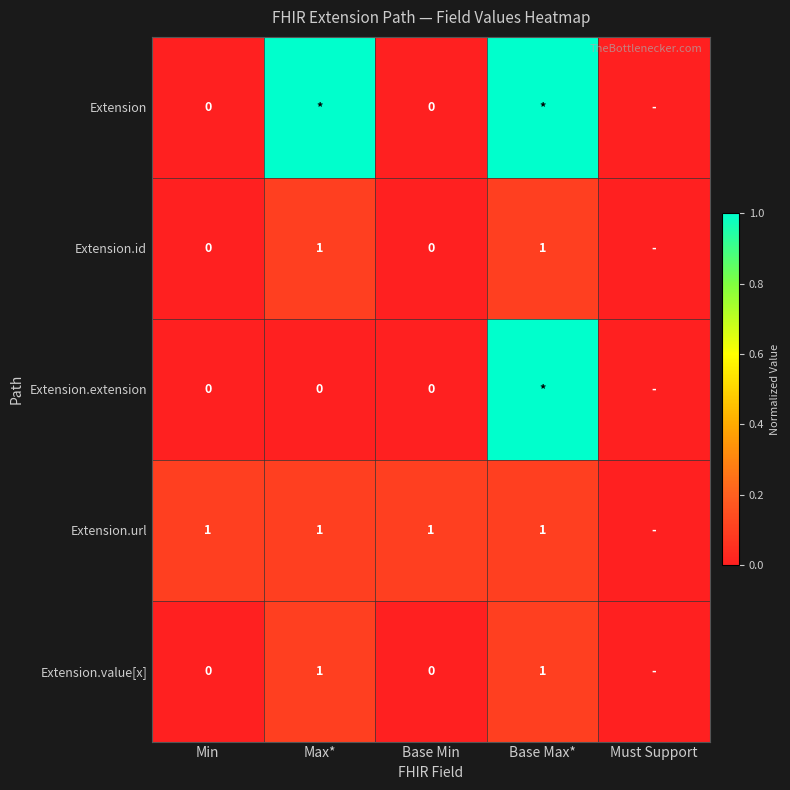

Is the value of Extension.extension at Max* greater than the value of Extension.url at Min?

No